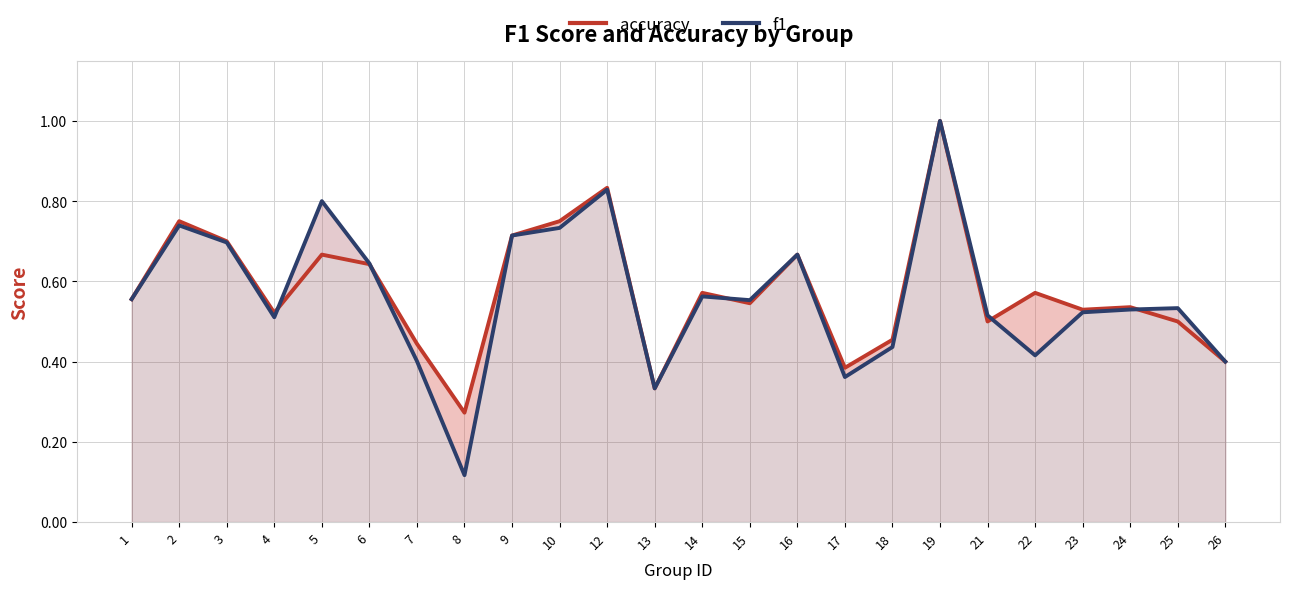

True or false: f1 has more than 0 interior local peaks.

True